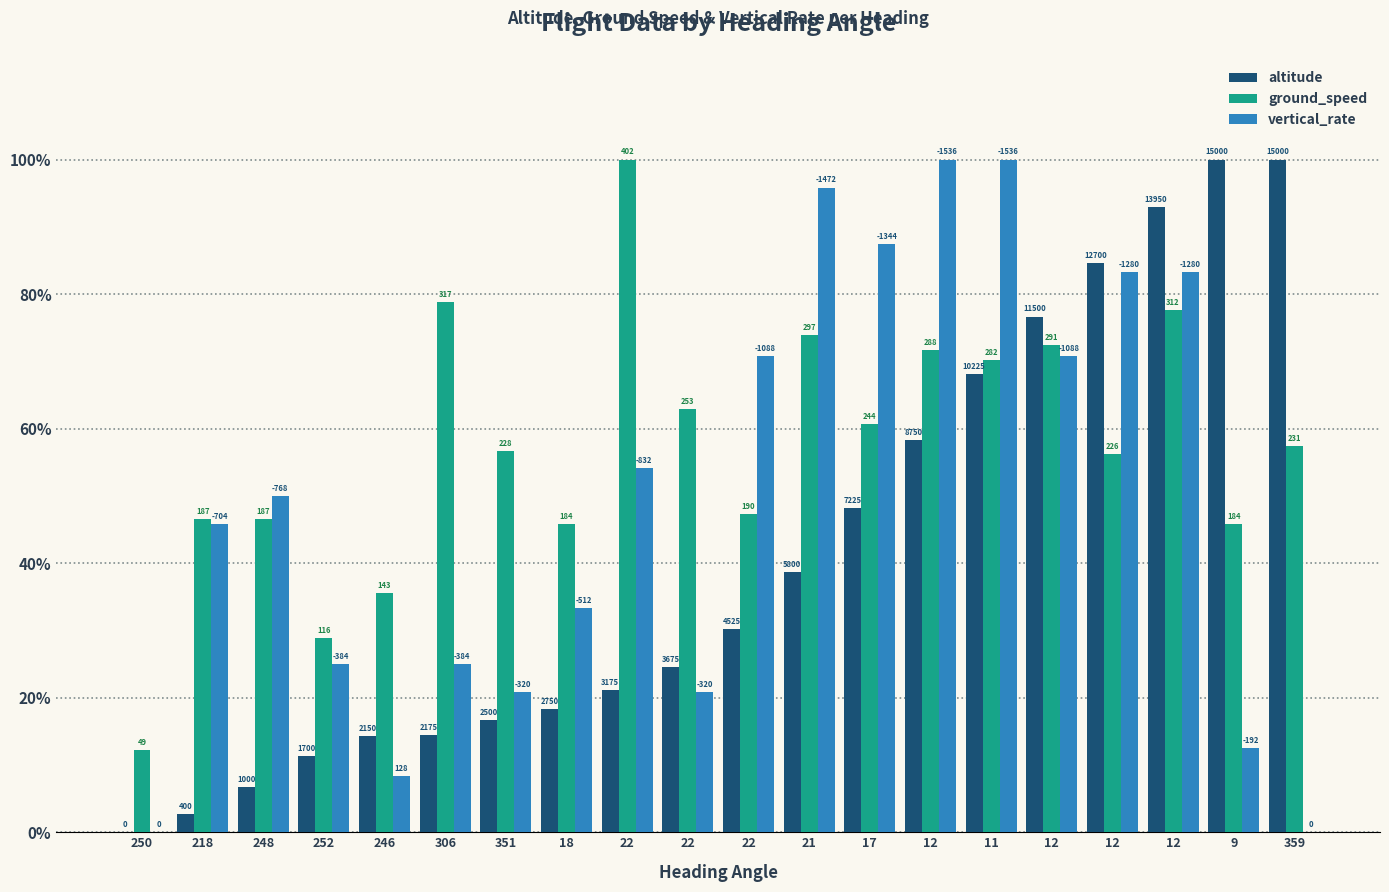

Reading left to right, extract all data points from this chart.

altitude: 250=0.0	218=2.7	248=6.7	252=11.3	246=14.3	306=14.5	351=16.7	18=18.3	22=21.2	22=24.5	22=30.2	21=38.7	17=48.2	12=58.3	11=68.2	12=76.7	12=84.7	12=93.0	9=100.0	359=100.0
ground_speed: 250=12.2	218=46.5	248=46.5	252=28.9	246=35.6	306=78.9	351=56.7	18=45.8	22=100.0	22=62.9	22=47.3	21=73.9	17=60.7	12=71.6	11=70.1	12=72.4	12=56.2	12=77.6	9=45.8	359=57.5
vertical_rate: 250=0.0	218=45.8	248=50.0	252=25.0	246=8.3	306=25.0	351=20.8	18=33.3	22=54.2	22=20.8	22=70.8	21=95.8	17=87.5	12=100.0	11=100.0	12=70.8	12=83.3	12=83.3	9=12.5	359=0.0